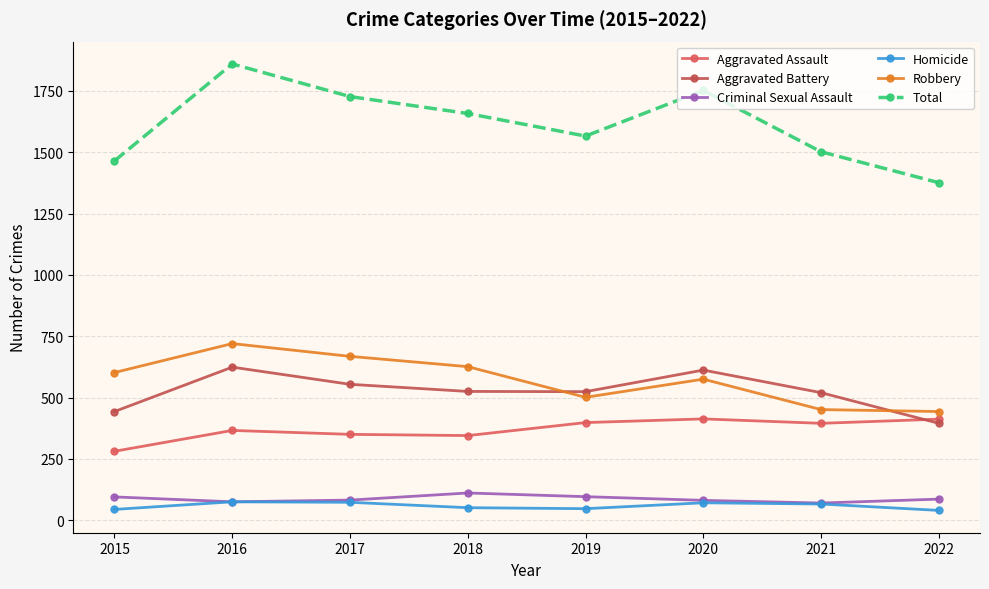

Is the value of Aggravated Battery at 2019 greater than the value of Aggravated Assault at 2017?

Yes